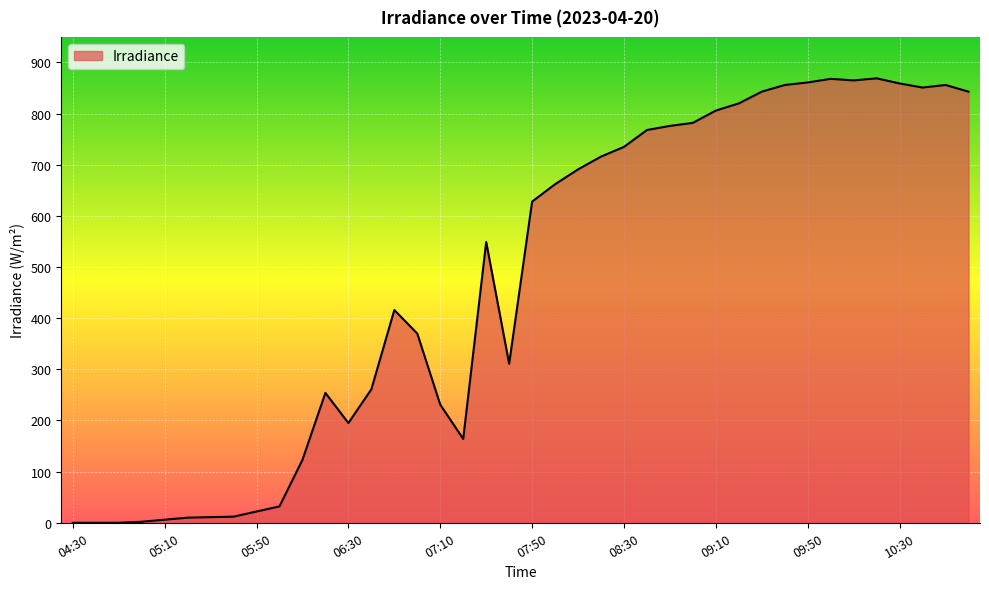

What is the sum of all values?

18924